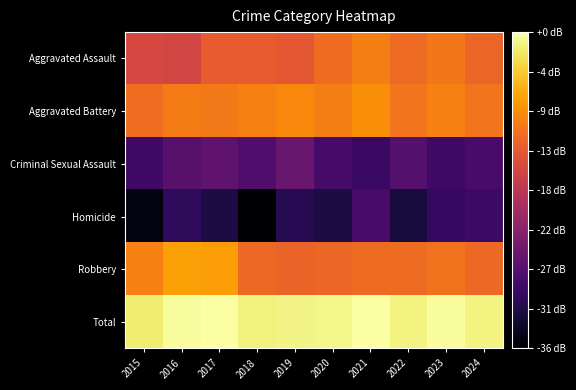

Between 2018 and 2021, which series saw the biggest shift?

Homicide